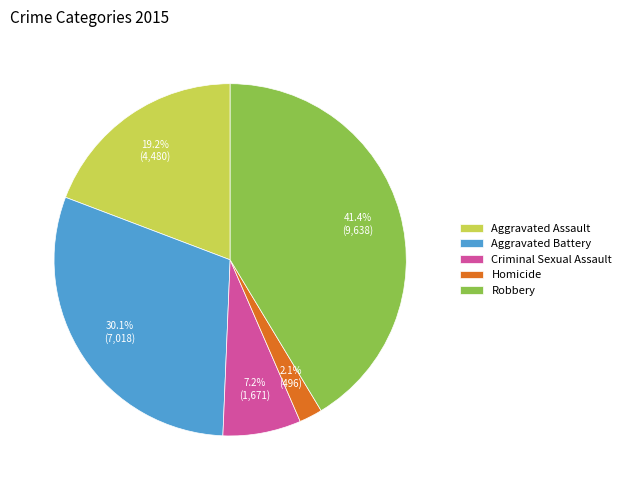

What is the total percentage of Robbery and Aggravated Assault?

60.6%